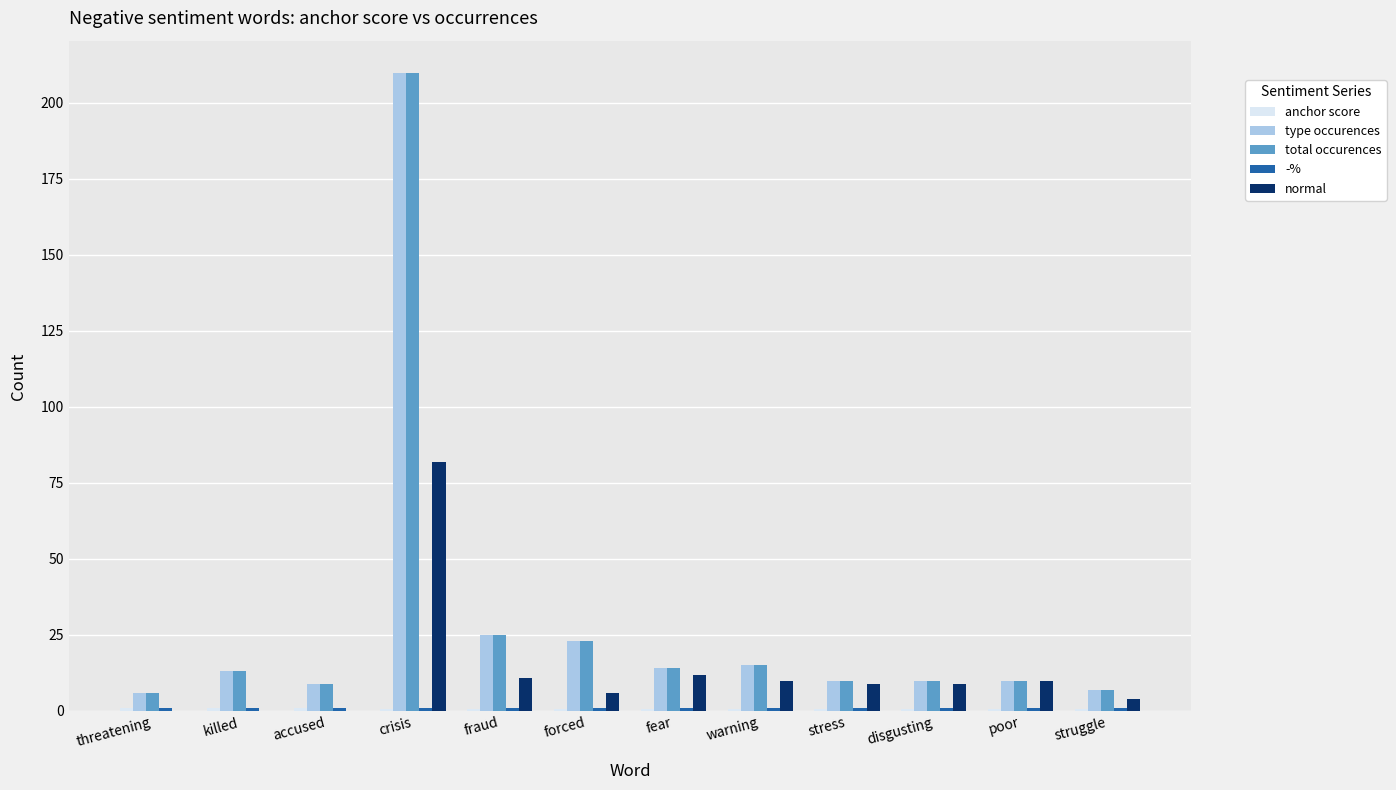

The type occurences series shows 6.0 at warning. True or false?

False